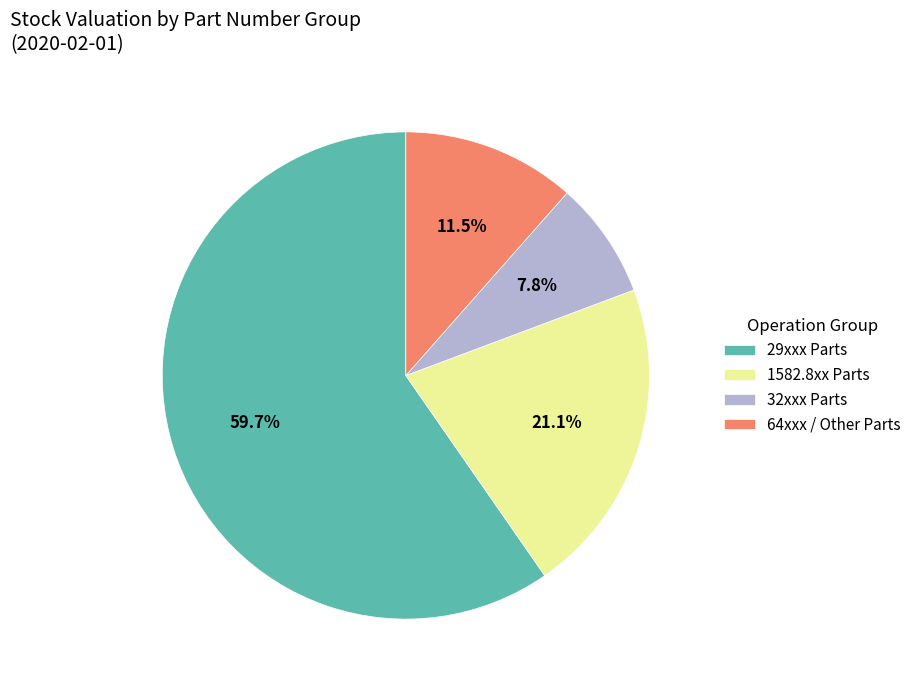

What percentage is NOT represented by 1582.8xx Parts?

78.9%